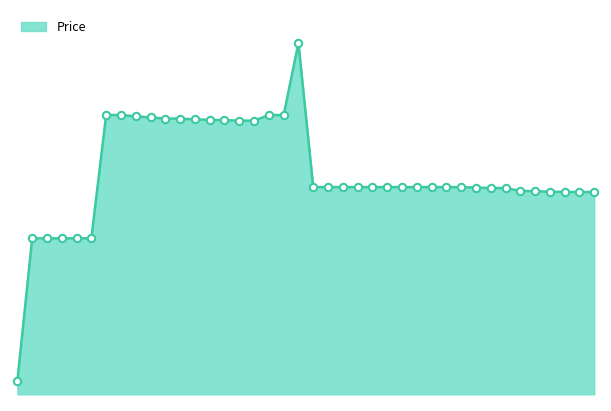

Is this an area chart (filled region under the line)?

Yes